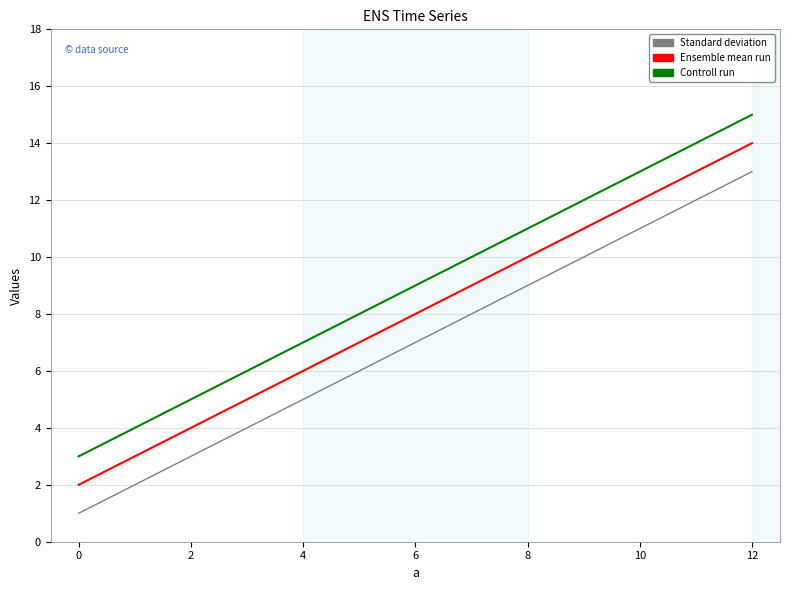

What is the maximum value shown in the chart?

15